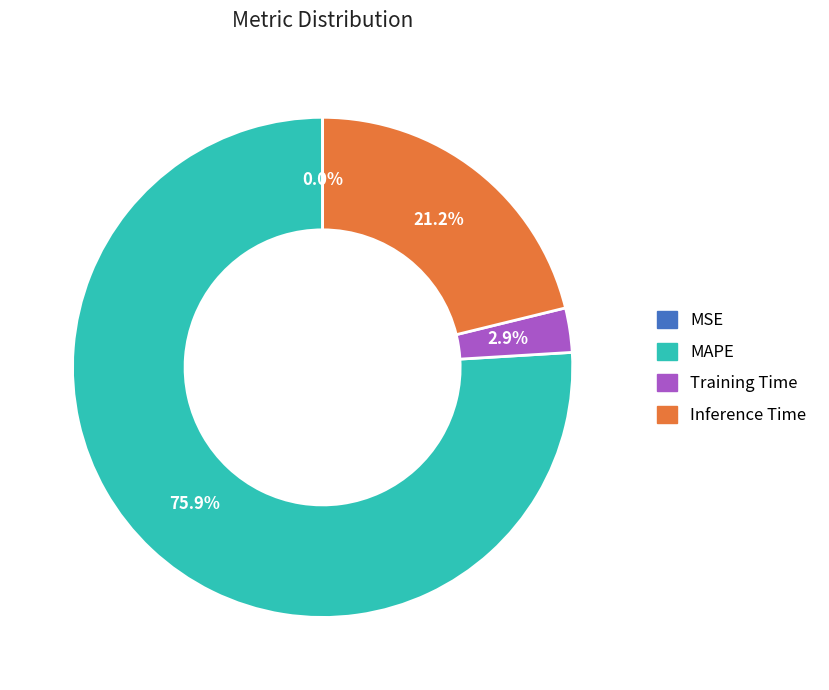

The MAPE slice represents 63% of the pie. True or false?

False